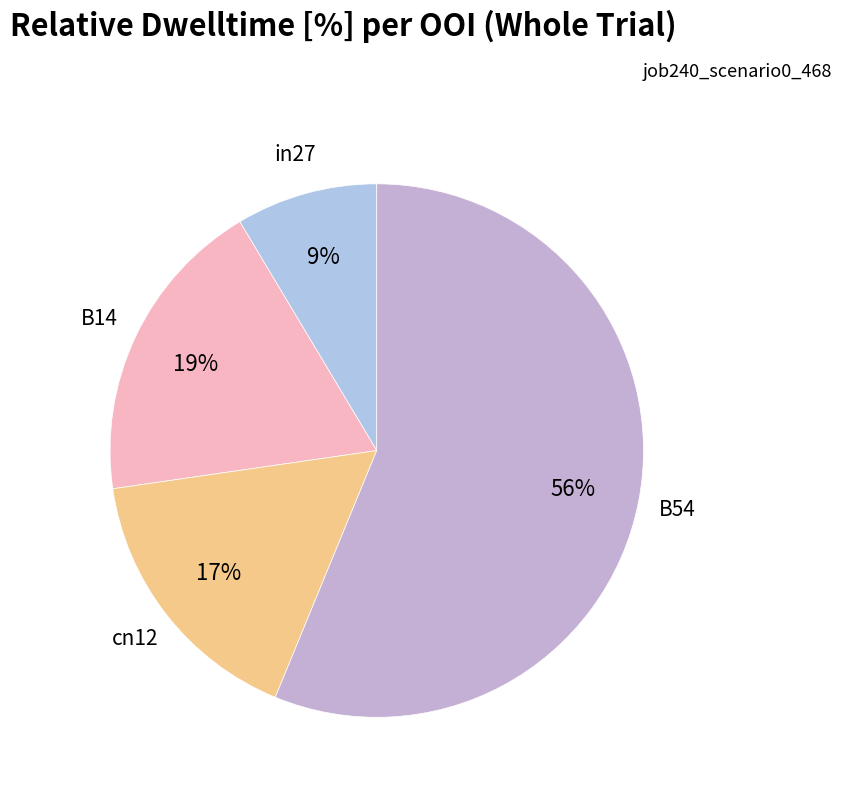

How many segments does this pie chart have?

4